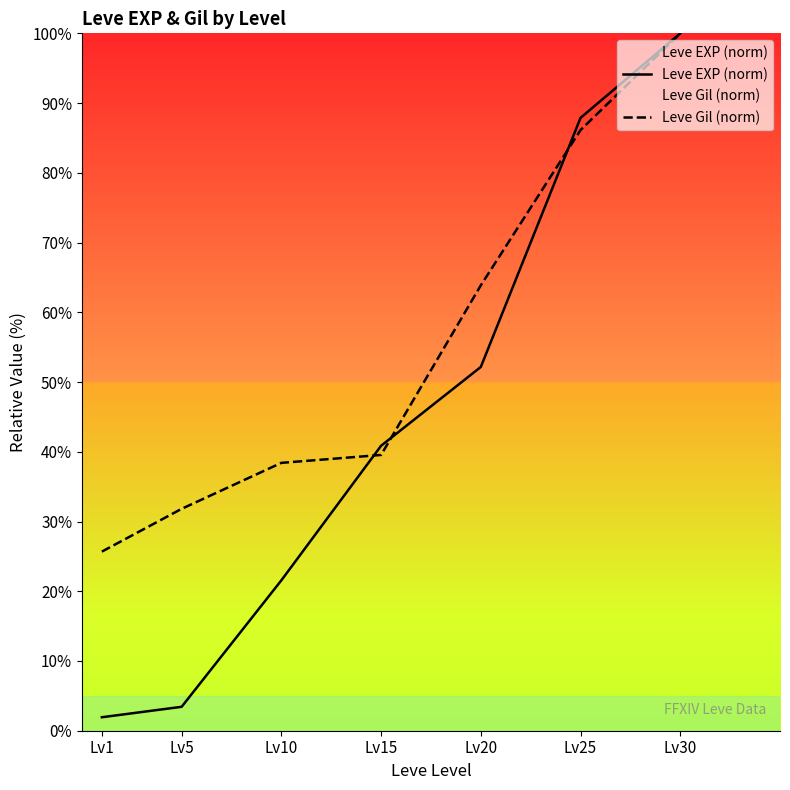

Between Lv1 and Lv15, which series saw the biggest shift?

Leve EXP (norm)